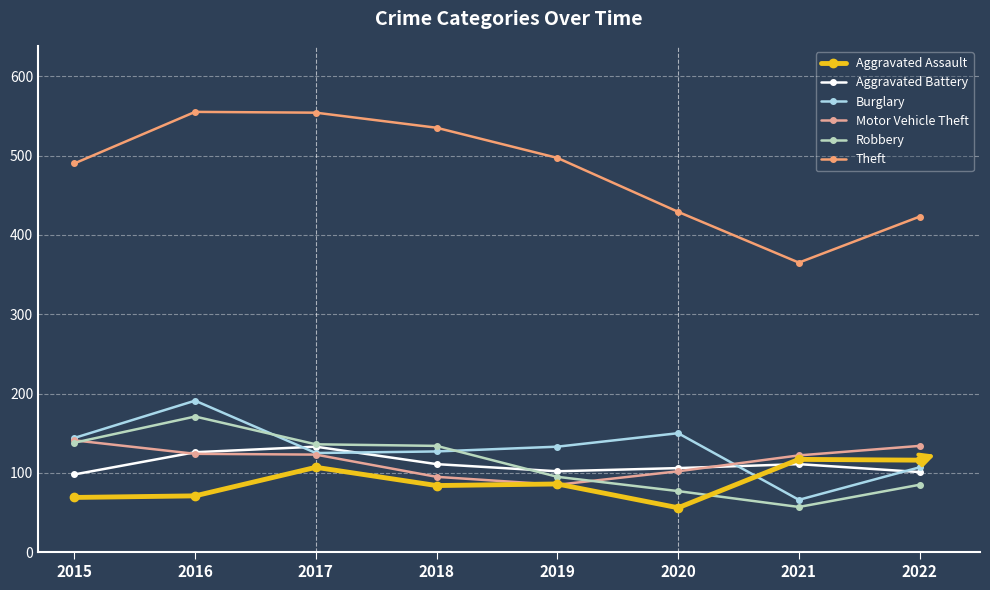

Which series has the widest spread of values?

Theft